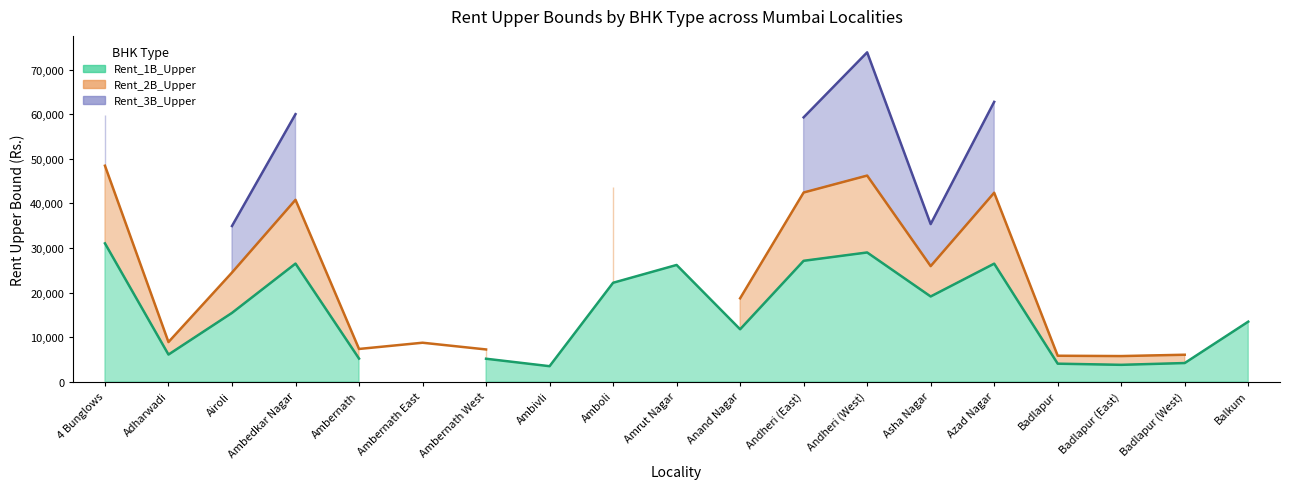

What position from the right is 5?

14